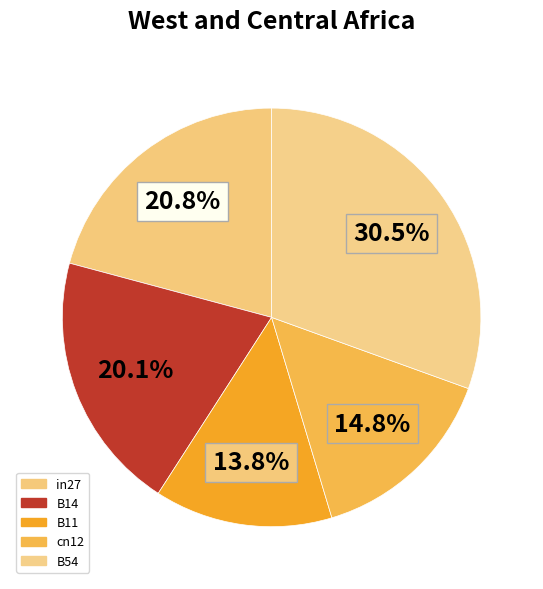

Count the number of slices in the pie.

5